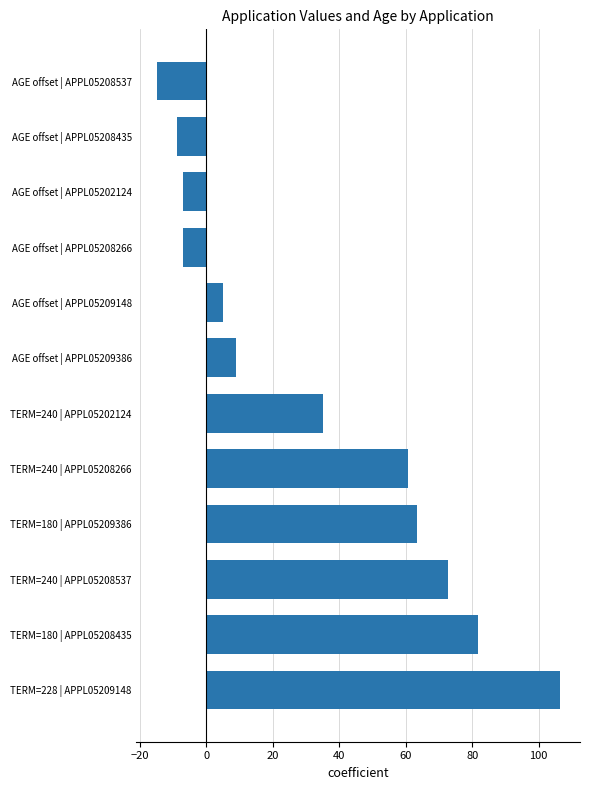

How many categories are shown in the chart?

12